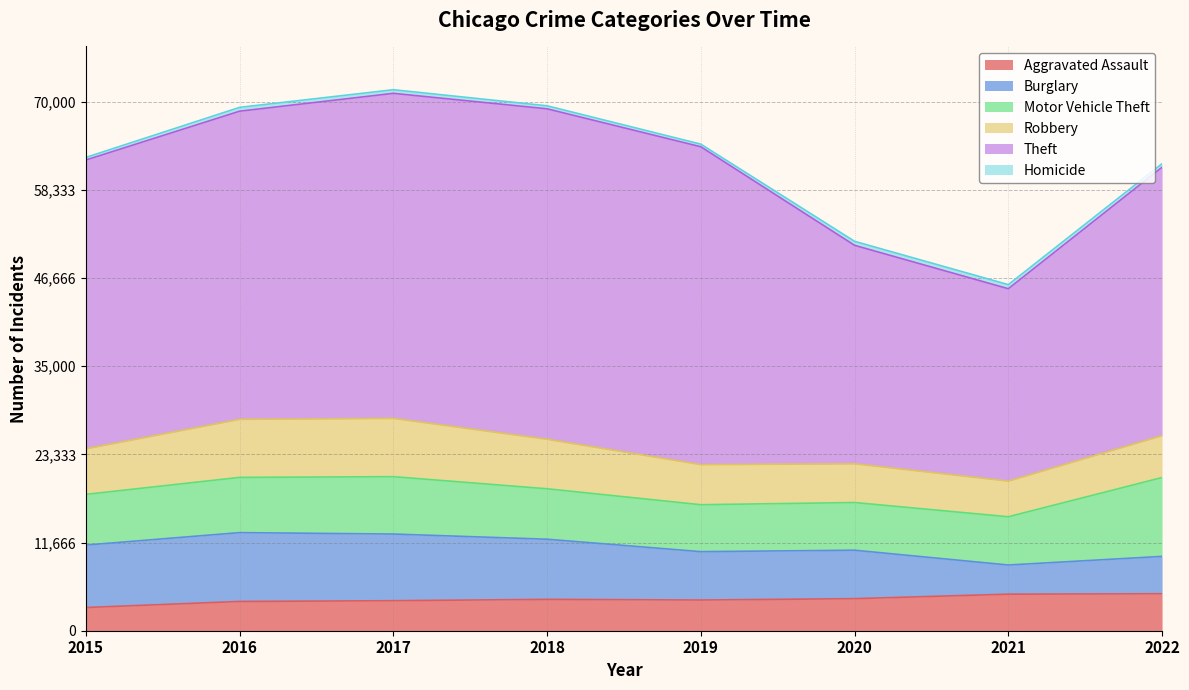

Which series changed the most between 2018 and 2022?

Theft